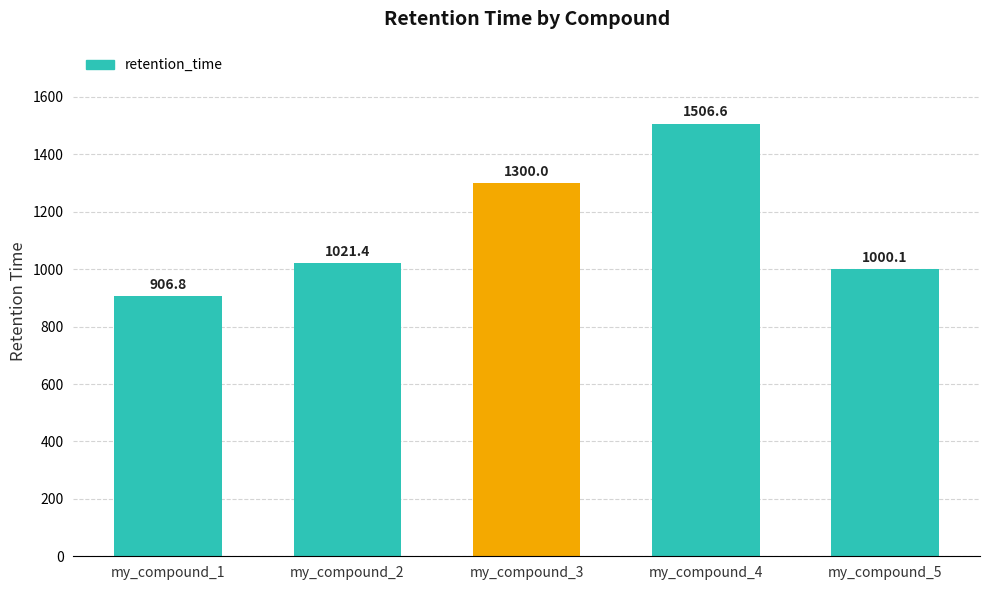

Reading right to left, what are all the values shown in this chart?

my_compound_5=1000.1	my_compound_4=1506.6	my_compound_3=1300.0	my_compound_2=1021.4	my_compound_1=906.8